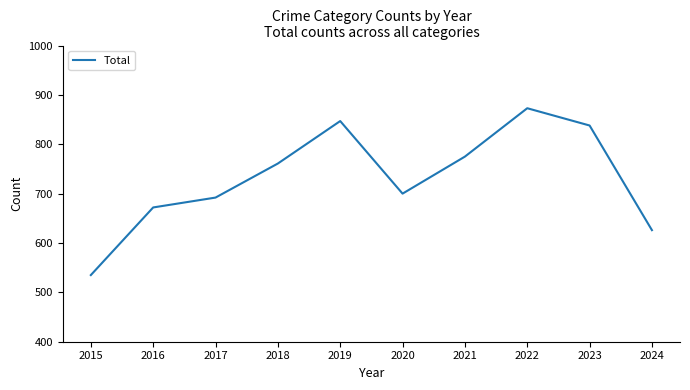

What is the maximum value shown in the chart?

873